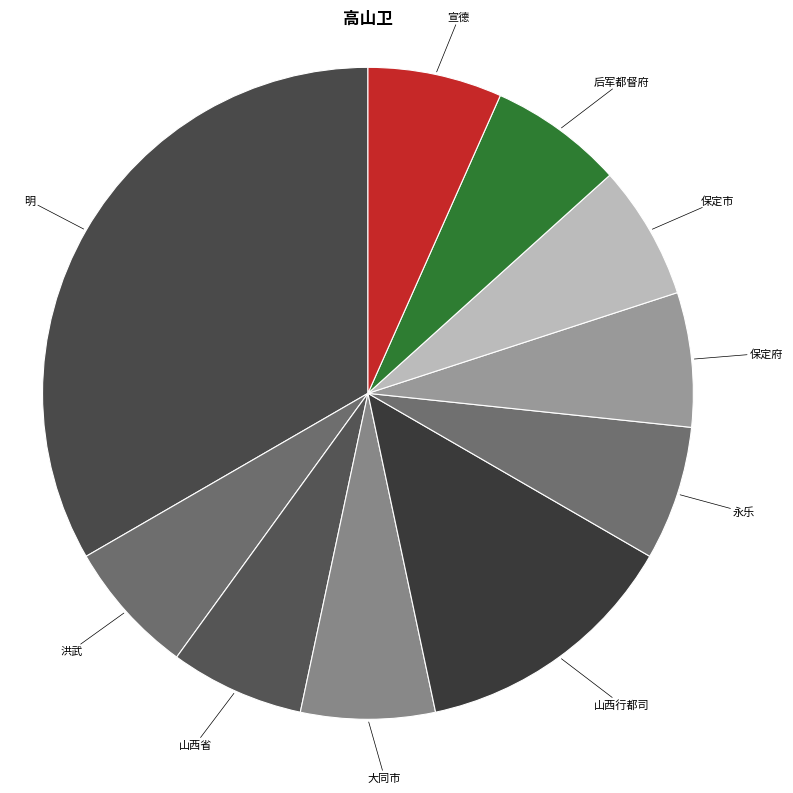

Approximately how many times larger is the value at 保定市 compared to 洪武?

1.0